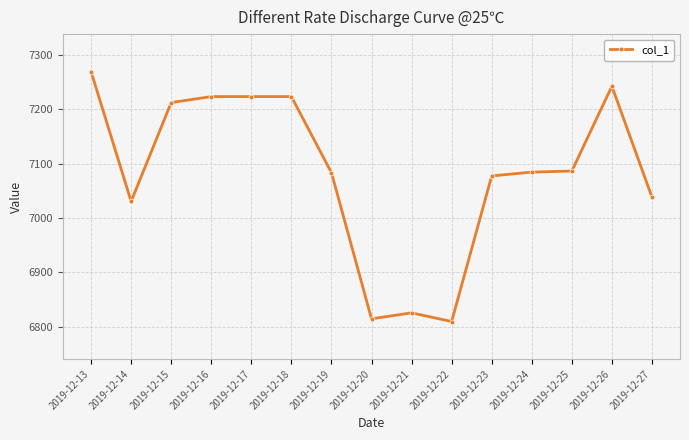

Where is the first local minimum?

2019-12-14